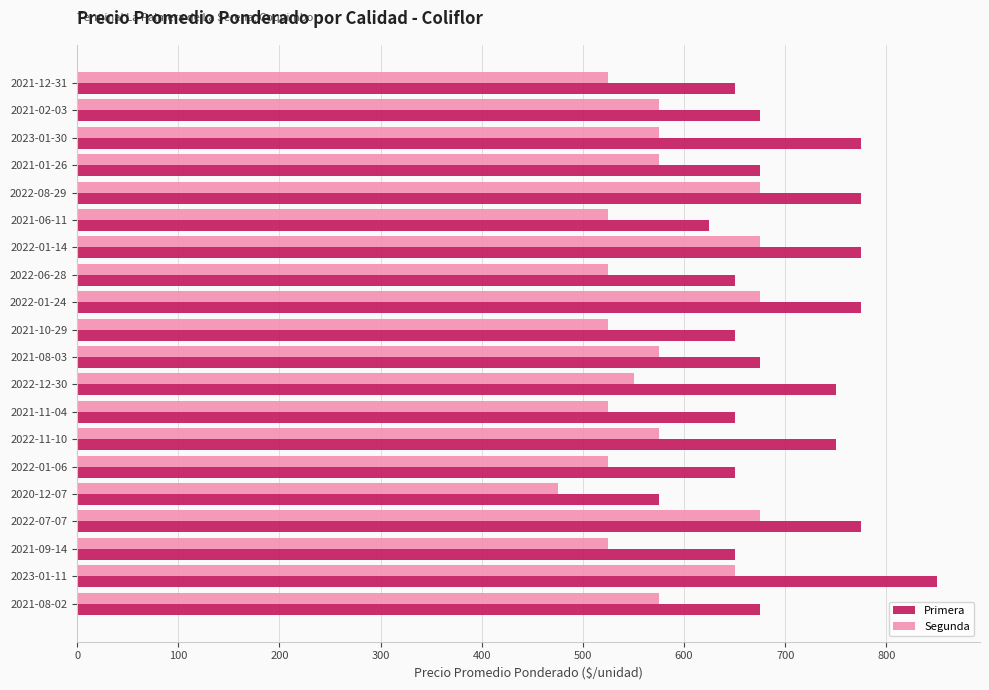

At which category is the sum across all series the highest?

2023-01-11